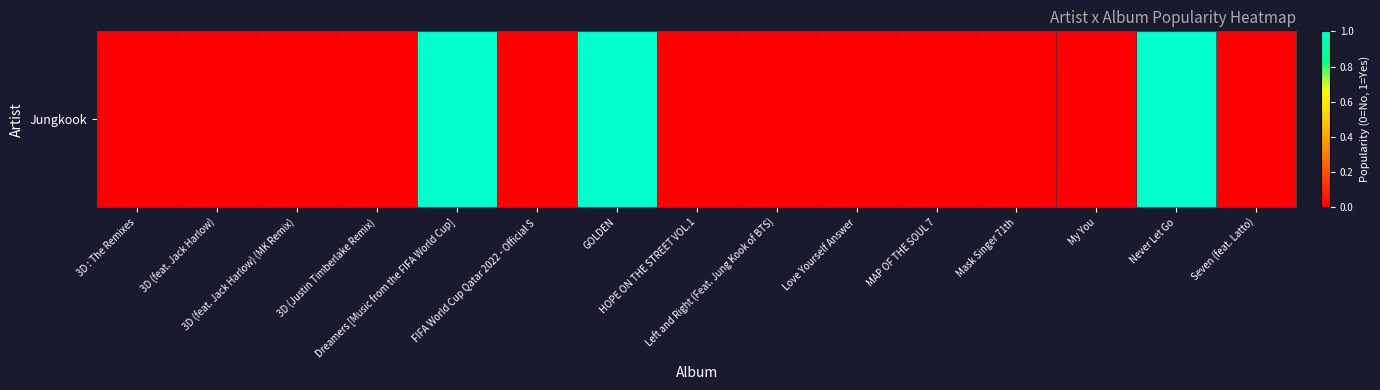

Reading left to right, extract all data points from this chart.

3D : The Remixes=0	3D (feat. Jack Harlow)=0	3D (feat. Jack Harlow) (MK Remix)=0	3D (Justin Timberlake Remix)=0	Dreamers [Music from the FIFA World Cup]=1	FIFA World Cup Qatar 2022 - Official S=0	GOLDEN=1	HOPE ON THE STREET VOL.1=0	Left and Right (Feat. Jung Kook of BTS)=0	Love Yourself Answer=0	MAP OF THE SOUL 7=0	Mask Singer 71th=0	My You=0	Never Let Go=1	Seven (feat. Latto)=0